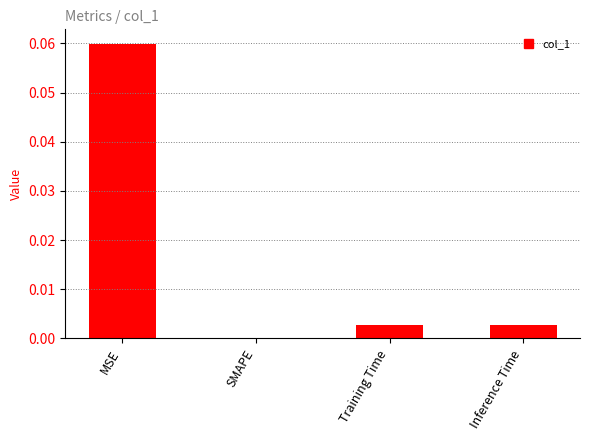

How many data points are above 0?

3